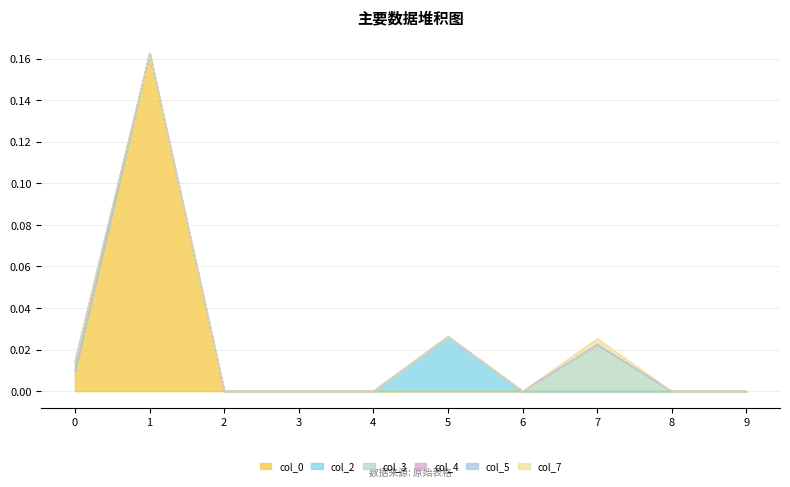

Rank the series by their maximum value, from lowest to highest.

col_5, col_7, col_4, col_3, col_2, col_0